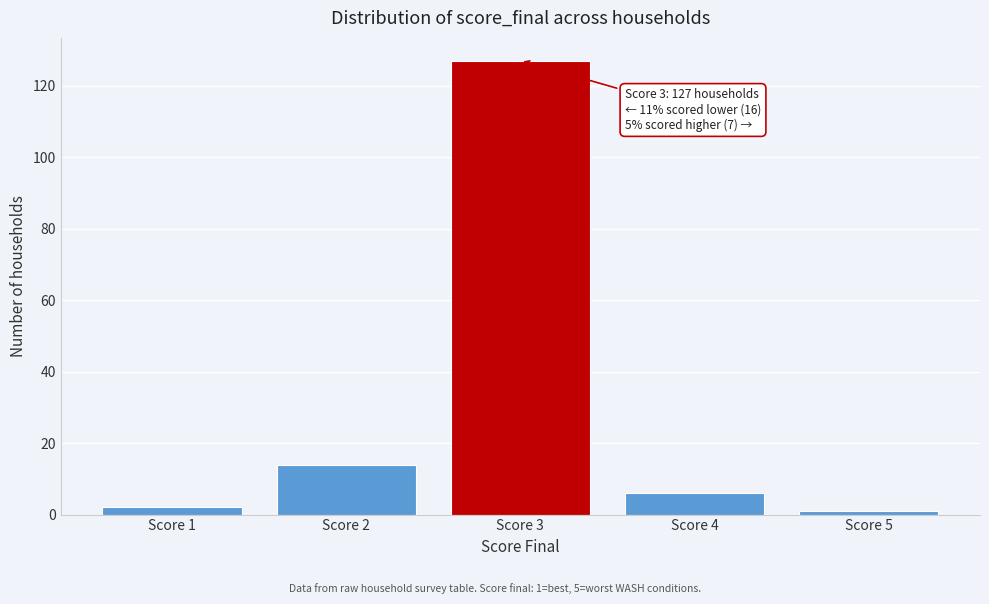

Reading left to right, list all the values displayed in this chart.

2	14	127	6	1